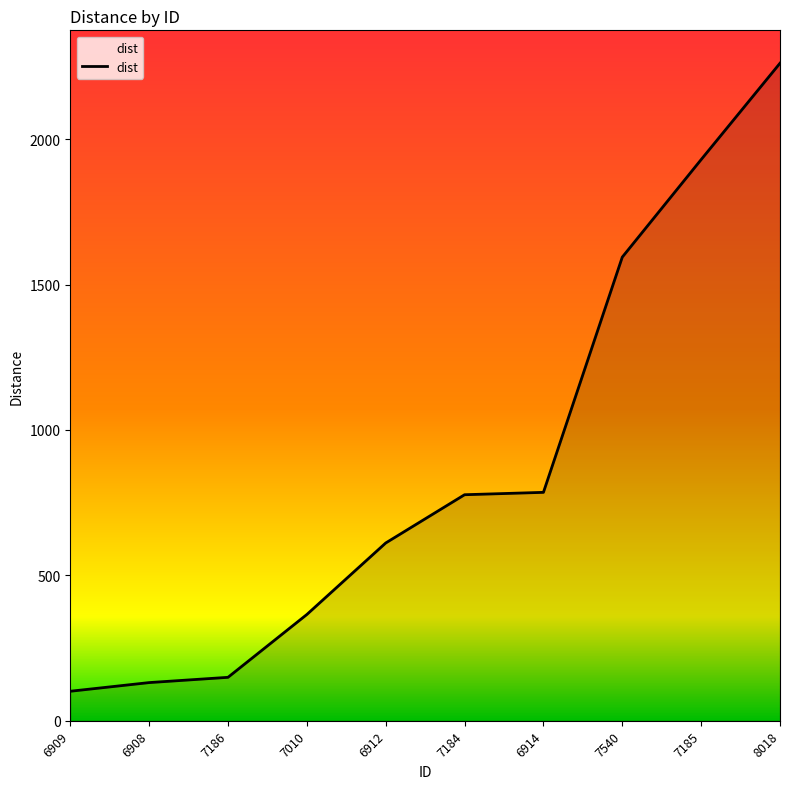

What is the greatest value displayed?

2261.0